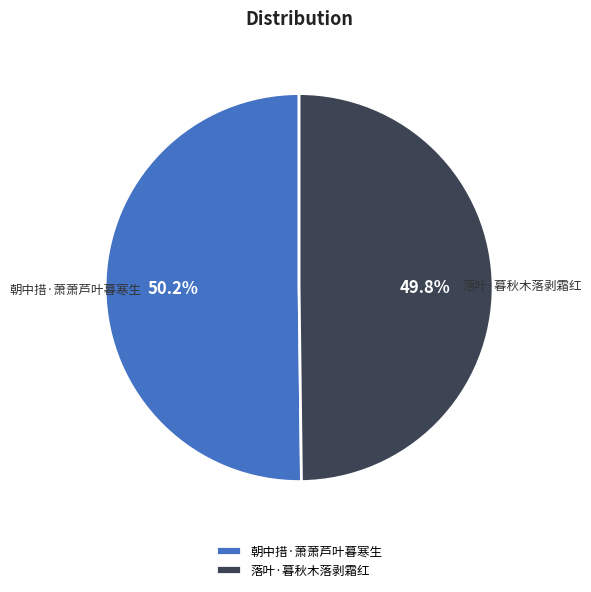

Is the sum of 落叶·暮秋木落剥霜红 and 朝中措·萧萧芦叶暮寒生 greater than half?

Yes